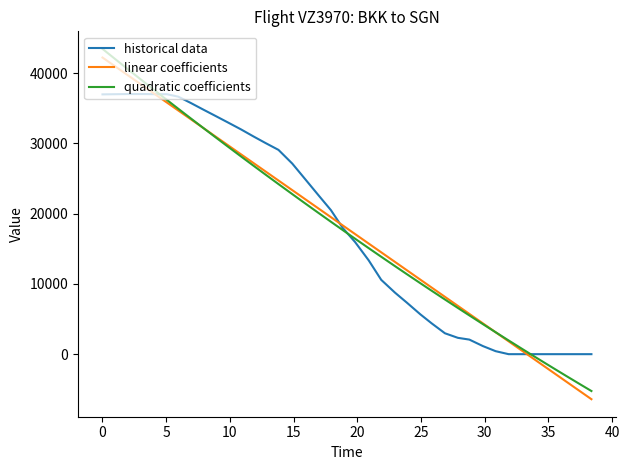

What is the smallest value displayed?

-6409.5